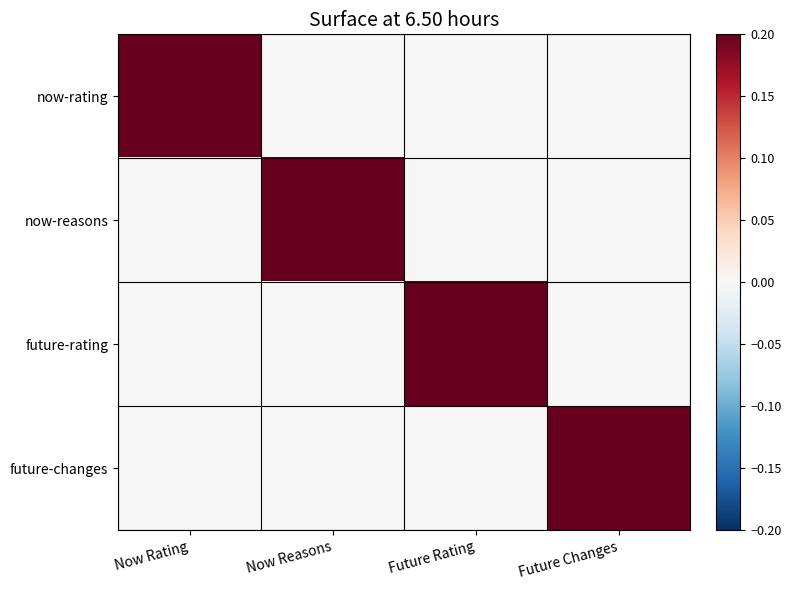

Reading left to right, transcribe all the data shown in this chart.

now-rating: Now Rating=1	Now Reasons=0	Future Rating=0	Future Changes=0
now-reasons: Now Rating=0	Now Reasons=1	Future Rating=0	Future Changes=0
future-rating: Now Rating=0	Now Reasons=0	Future Rating=1	Future Changes=0
future-changes: Now Rating=0	Now Reasons=0	Future Rating=0	Future Changes=1